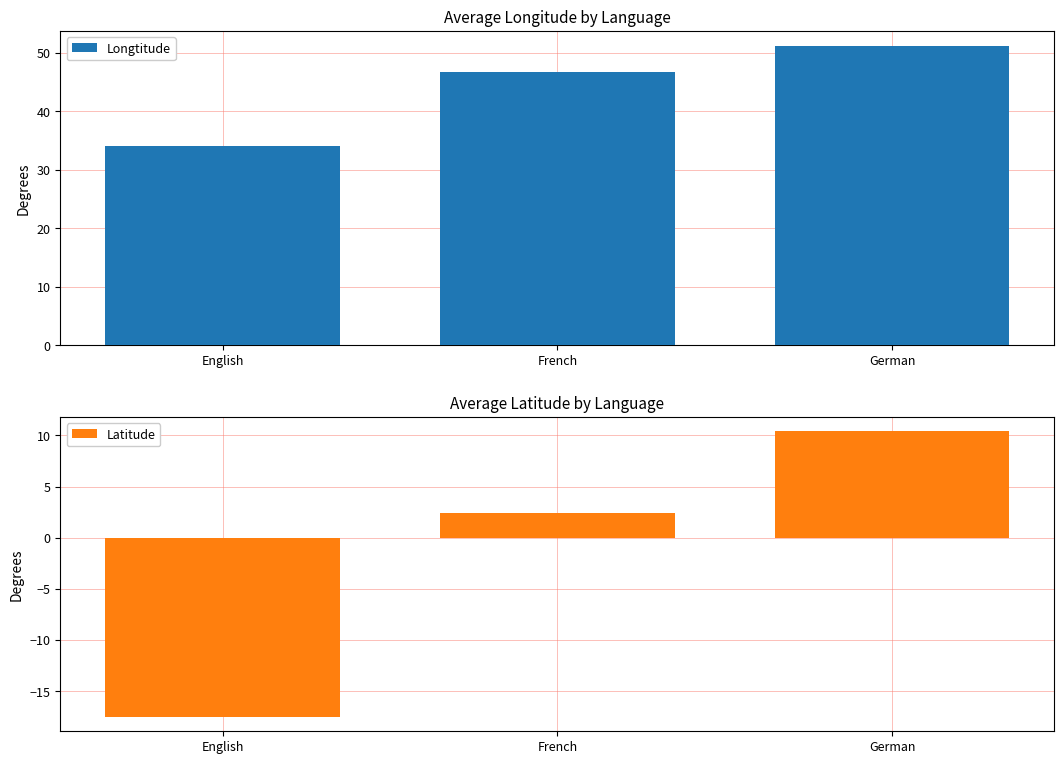

At how many categories does at least one series exceed 35?

2